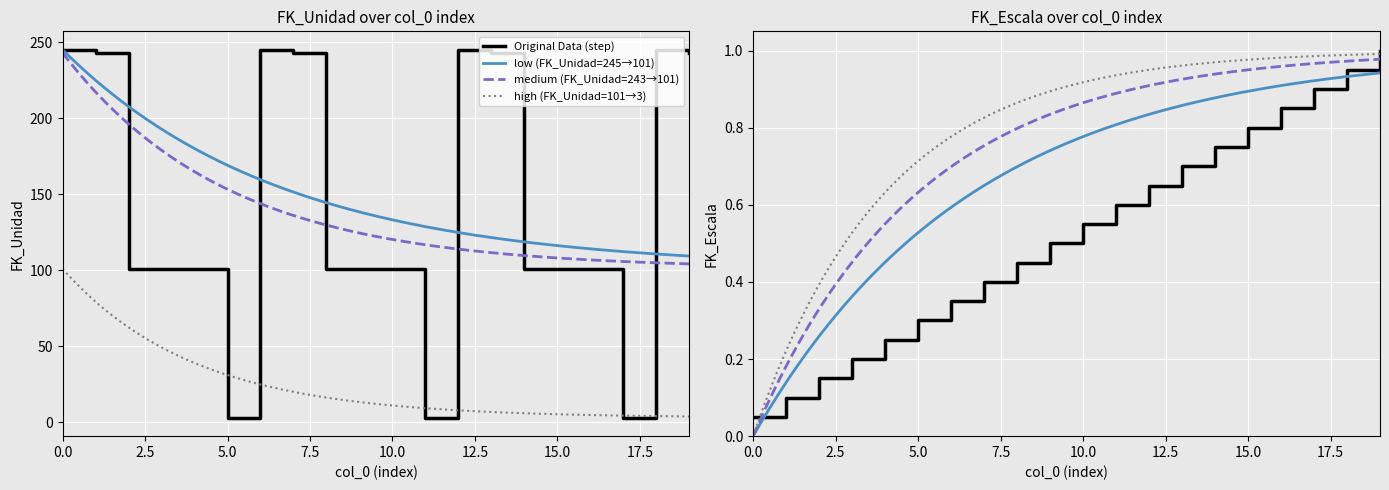

What is the maximum value for Original Data (step)?

245